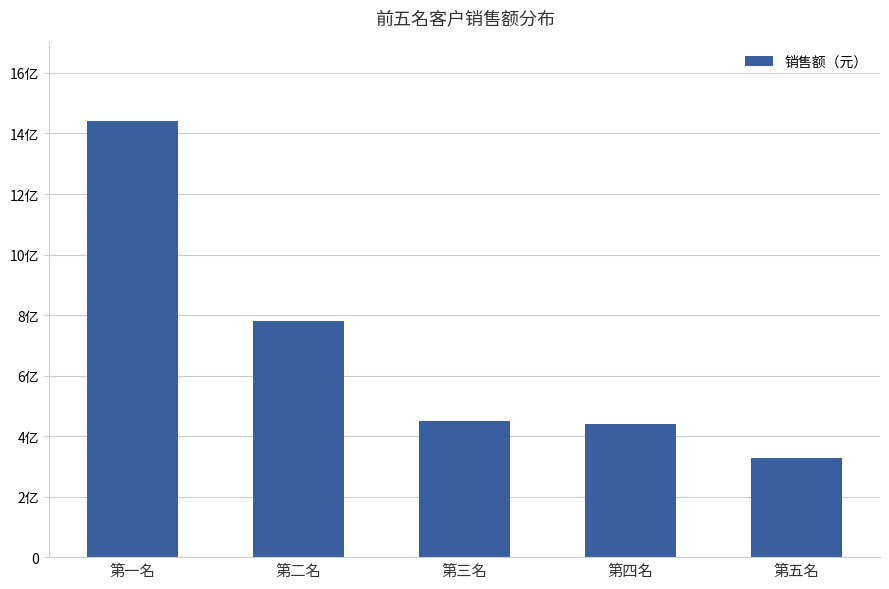

What is the ratio of the value at 第二名 to the value at 第四名?

1.8